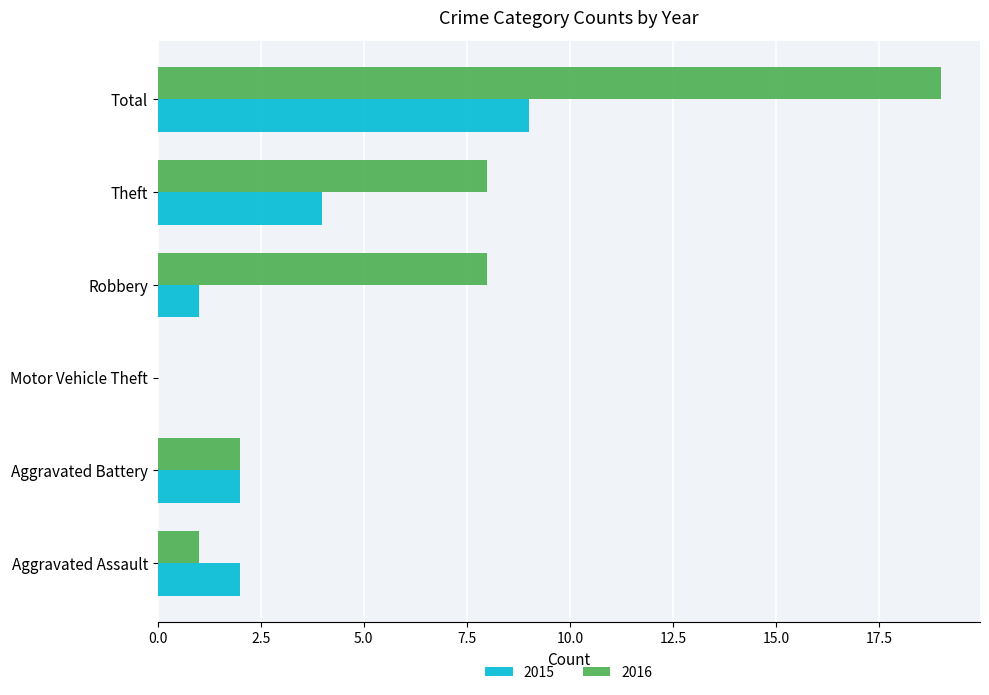

What is the total value across all series at Aggravated Battery?

4